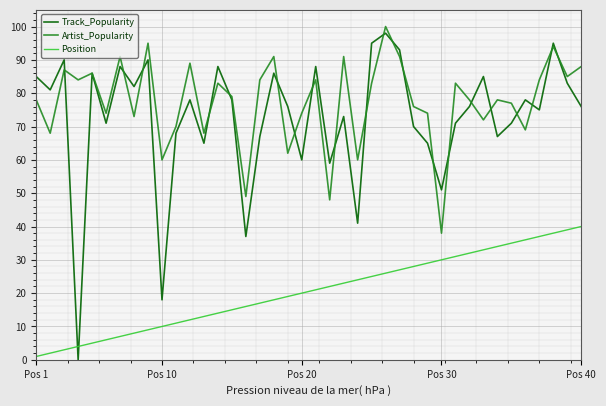

Is this an area chart (filled region under the line)?

No